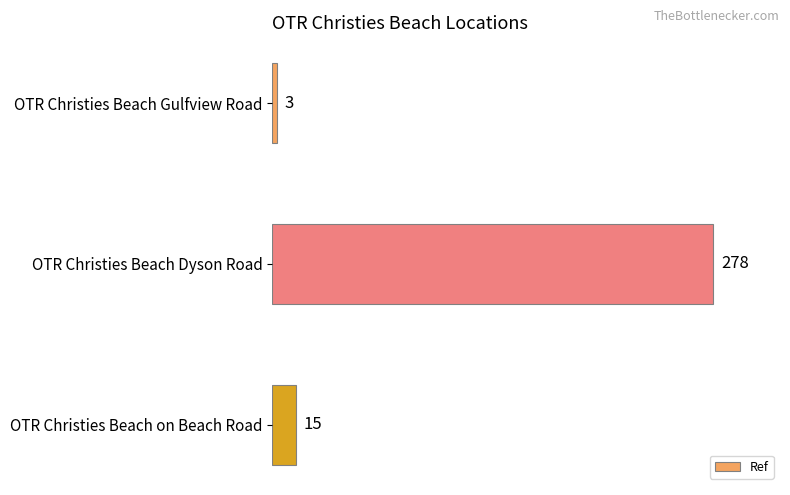

How many bars are there in total?

3